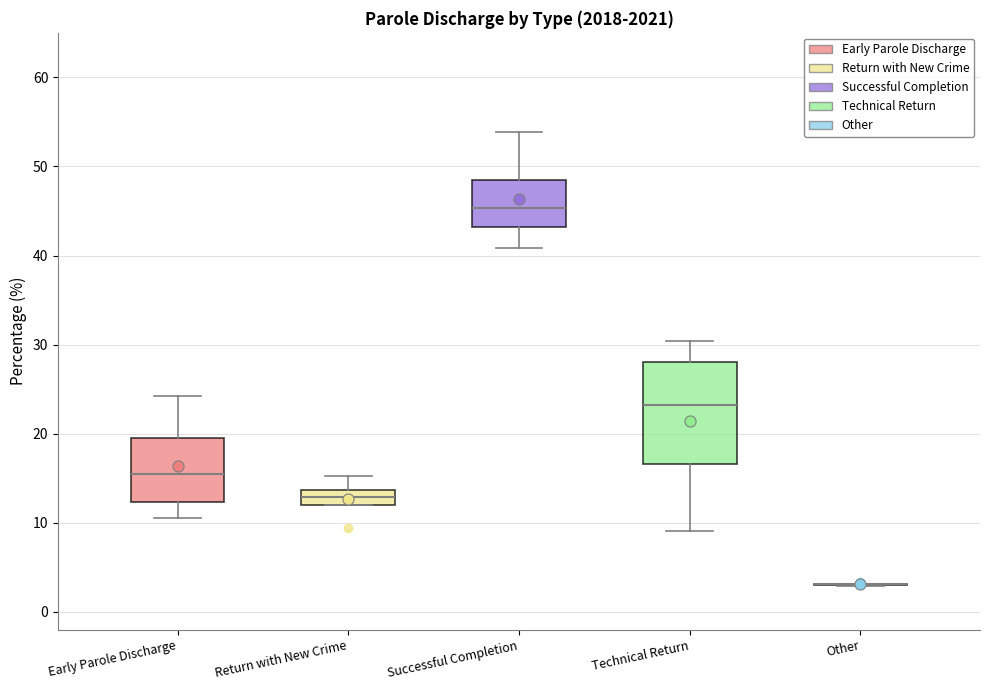

Reading left to right, read every box against the y-axis: the position of its median line, the range the box covers, and the ends of its whiskers. The values are not printed on the chart, so give them approximately, as read against the axis.

Early Parole Discharge: median 15, box 12 to 20, whiskers 11 to 24
Return with New Crime: median 13, box 12 to 14, whiskers 12 to 15
Successful Completion: median 45, box 43 to 48, whiskers 41 to 54
Technical Return: median 23, box 17 to 28, whiskers 9 to 30
Other: box collapsed to a line at 3, whiskers 3 to 3